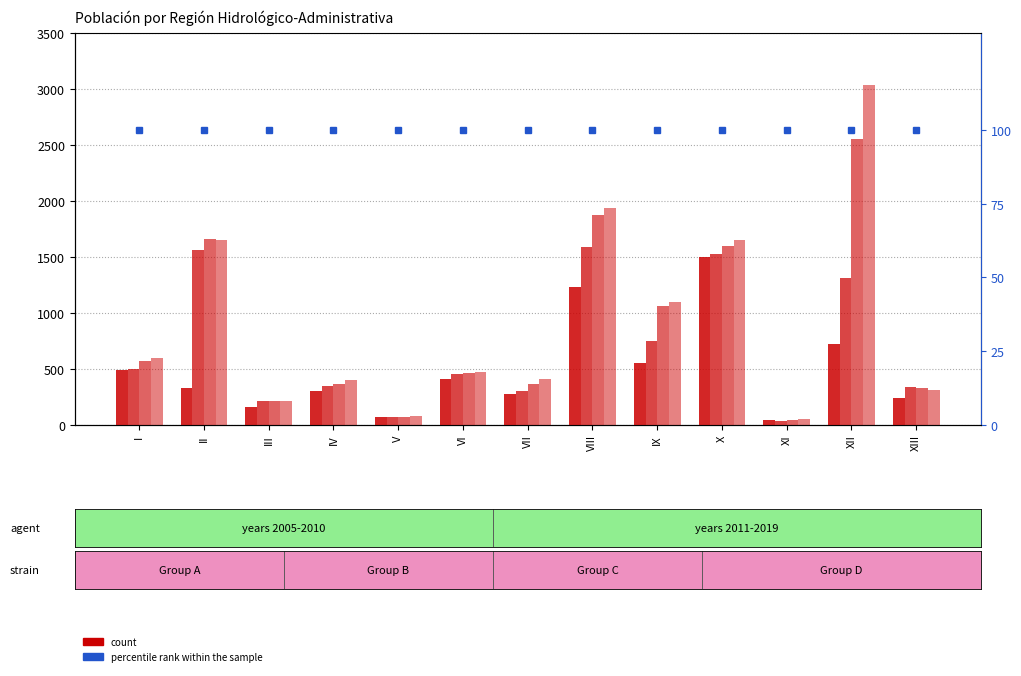

What value does the 2019 series have at XIII?

310.6